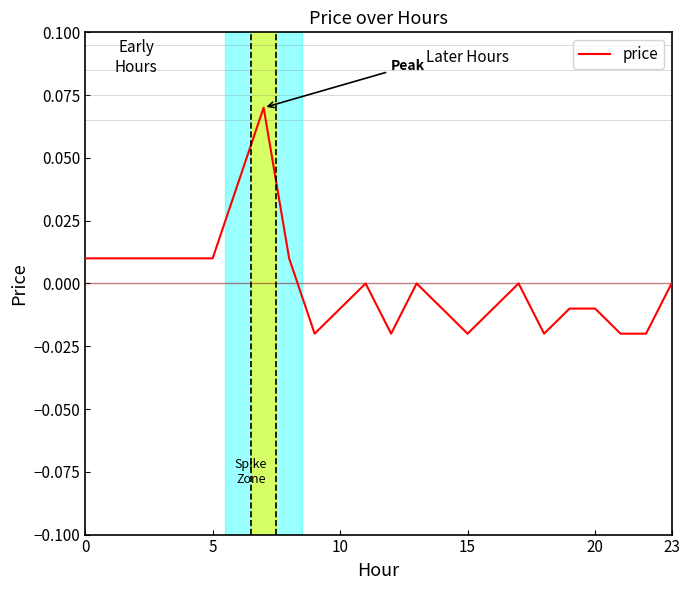

Does the chart display data point markers on the line(s)?

No